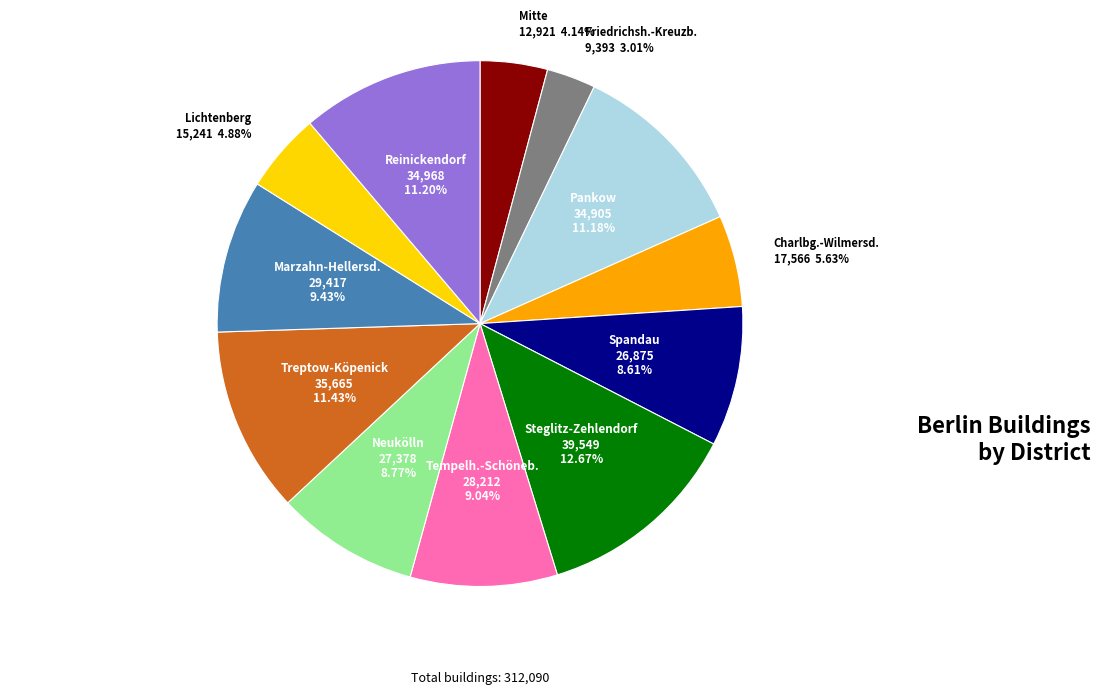

How many segments does this pie chart have?

12